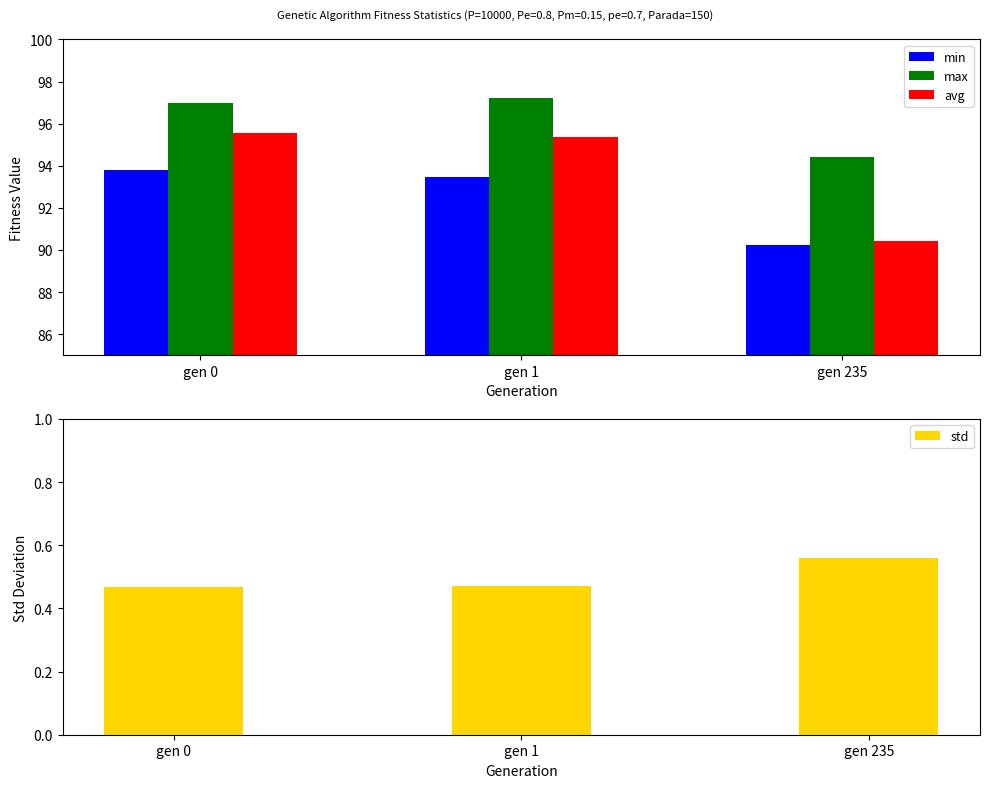

The value of std at gen 0 is 0.5. True or false?

True